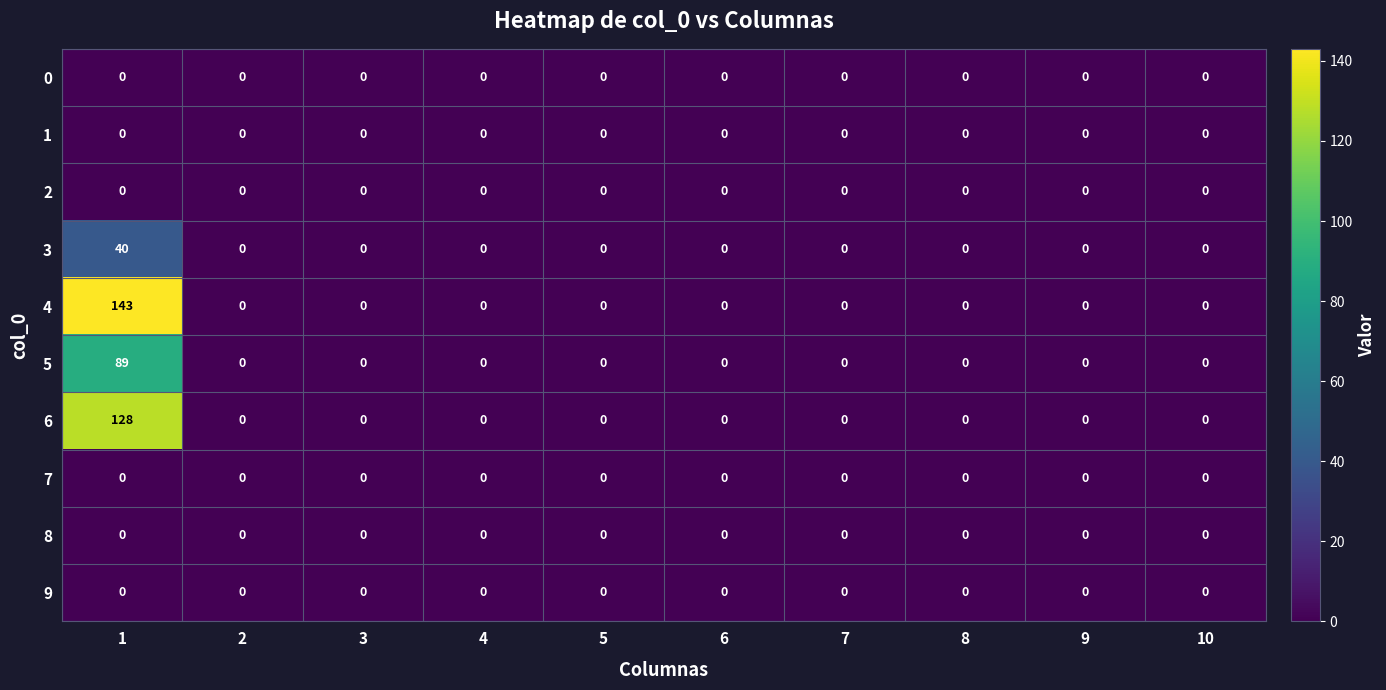

How many distinct data groups are displayed?

10